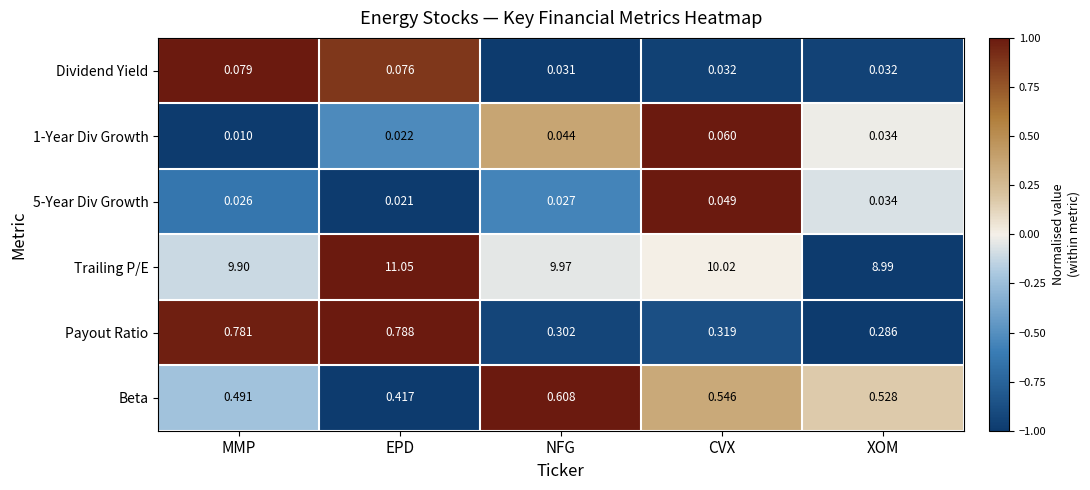

Where is 5-Year Div Growth nearest to the value 0?

EPD